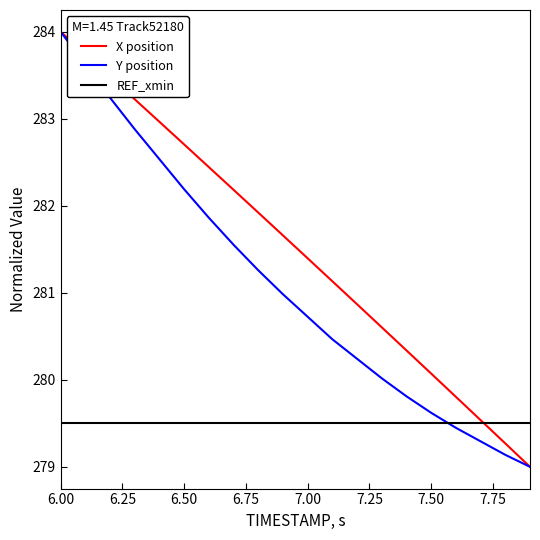

What is the highest value of the Y position series?

284.0